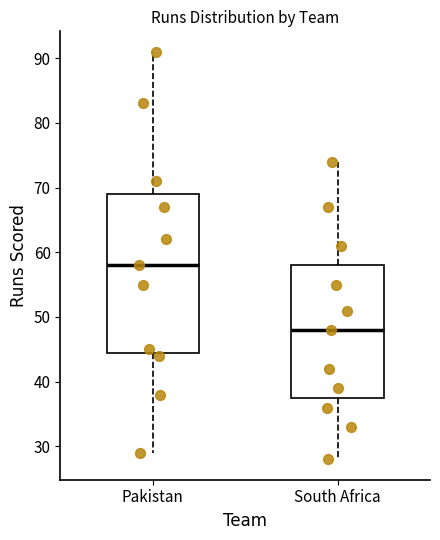

Comparing the boxes themselves (not the whiskers), which one is the tallest?

Pakistan